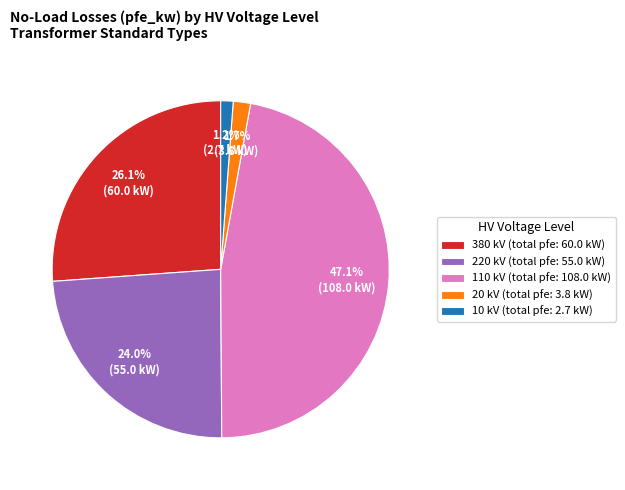

Combined, do 380 kV (total pfe: 60.0 kW) and 20 kV (total pfe: 3.8 kW) account for over 50%?

No